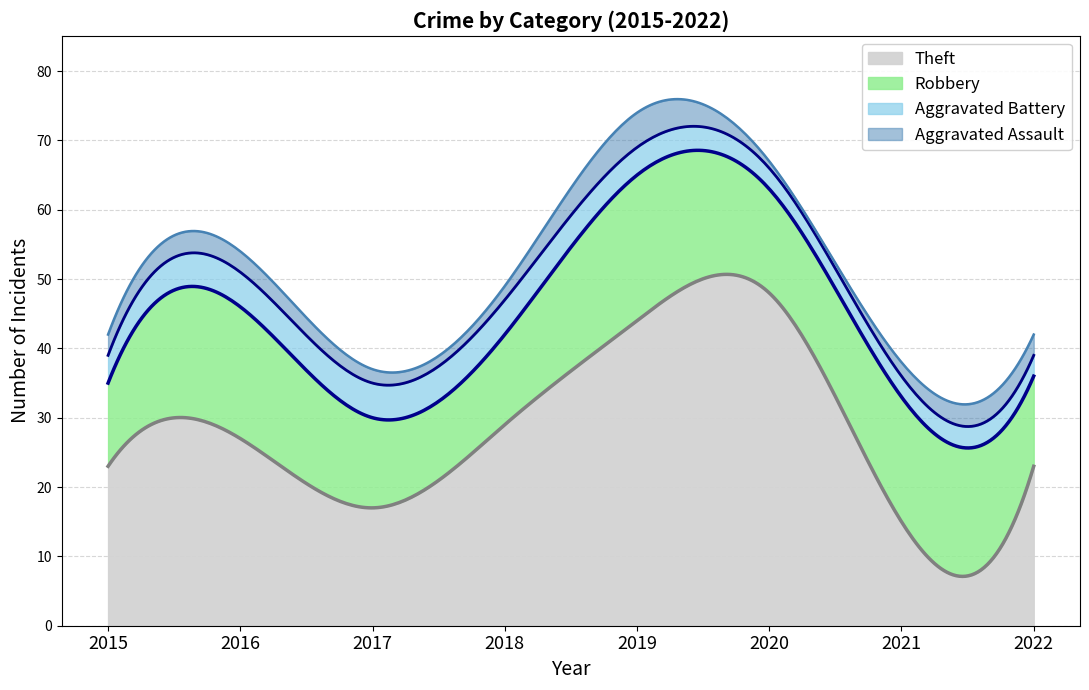

What is the approximate value of Aggravated Battery at 2016?

5